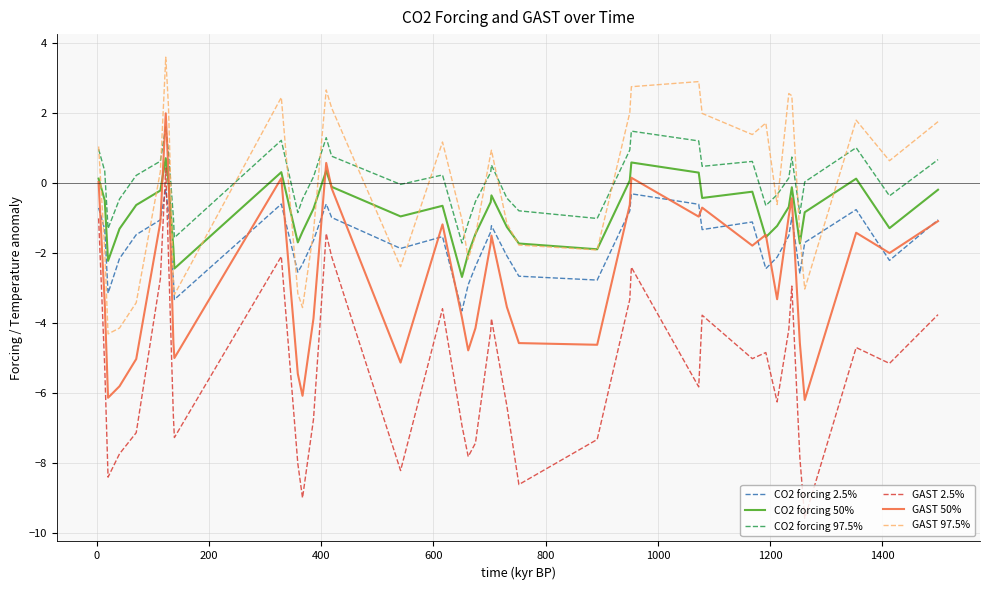

True or false: GAST 50% and GAST 2.5% cross at least once.

False